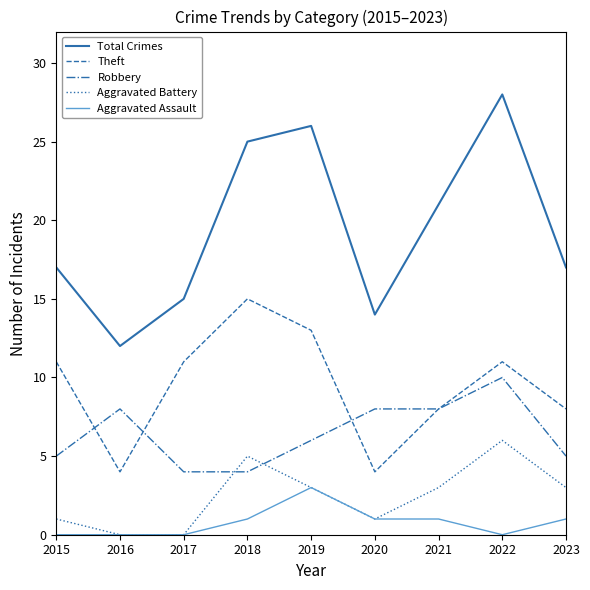

Where does the Robbery series first go above 6?

2016